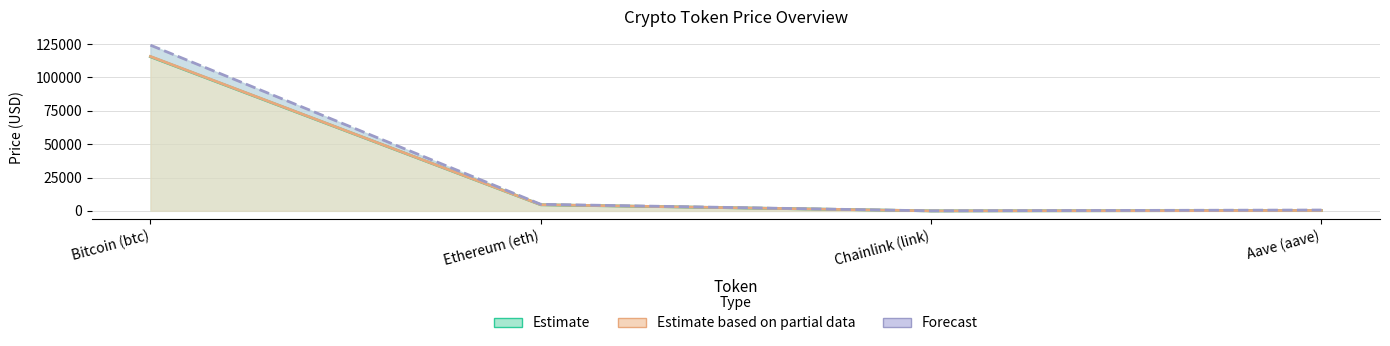

What is the label of the 3rd point from the left?

Chainlink (link)